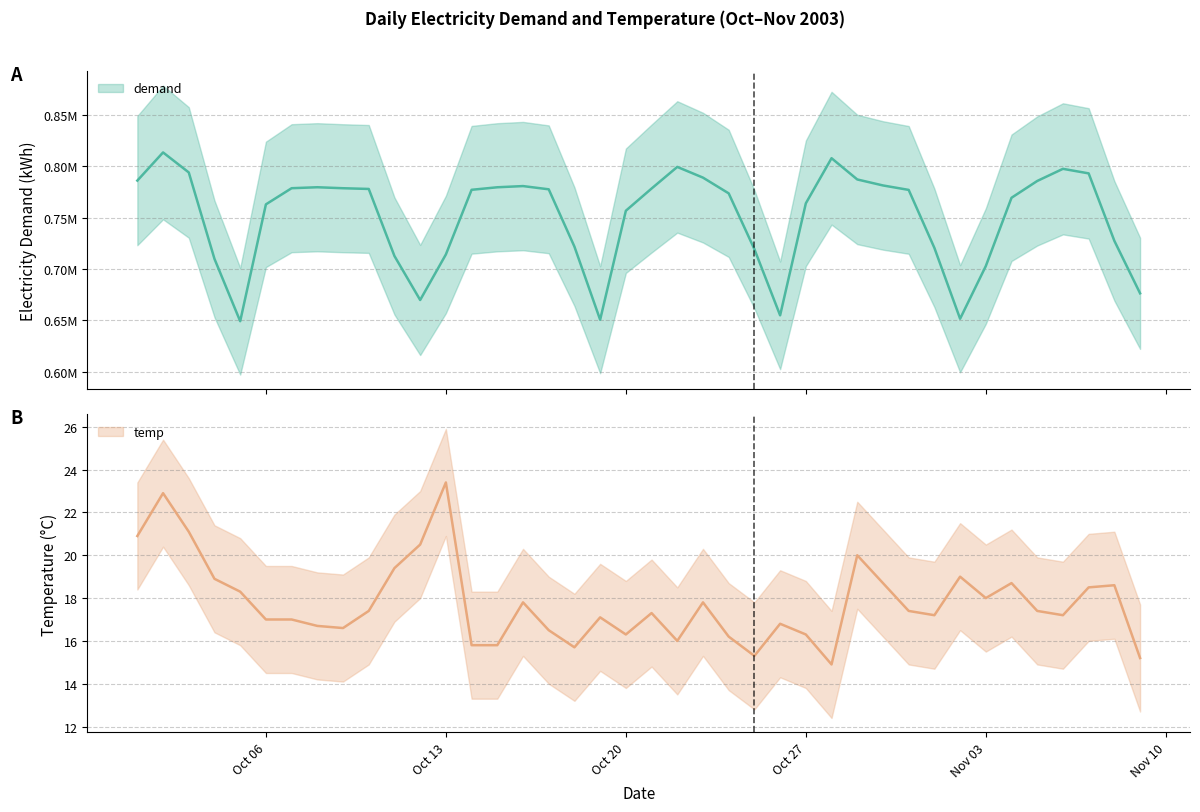

The value of demand at 2003/10/18 is 1044466.3. True or false?

False